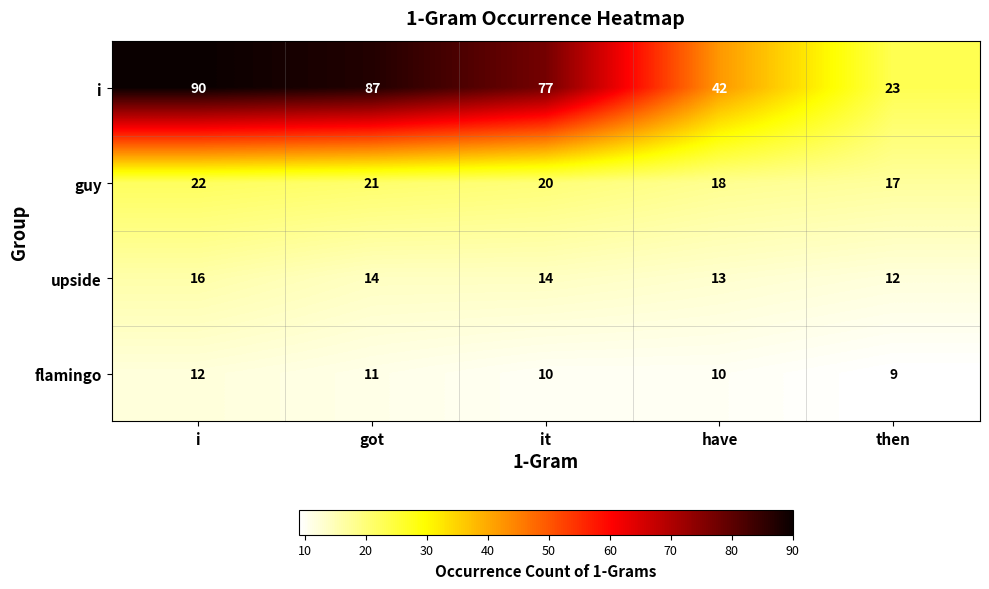

Rank the series by their maximum value, from lowest to highest.

flamingo, upside, guy, i